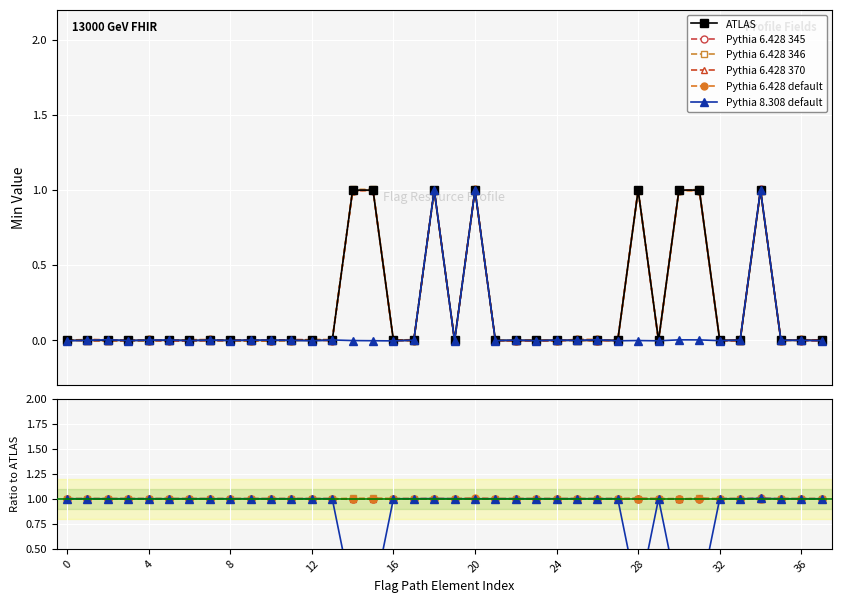

Between 20 and 32, which series saw the biggest shift?

ATLAS